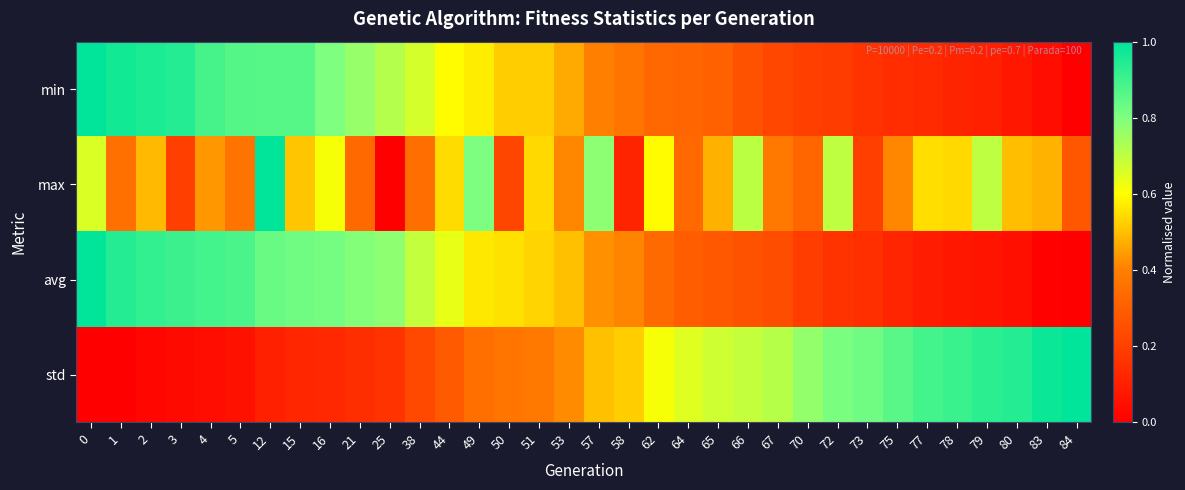

Which has a higher value, 65 or 58?

58